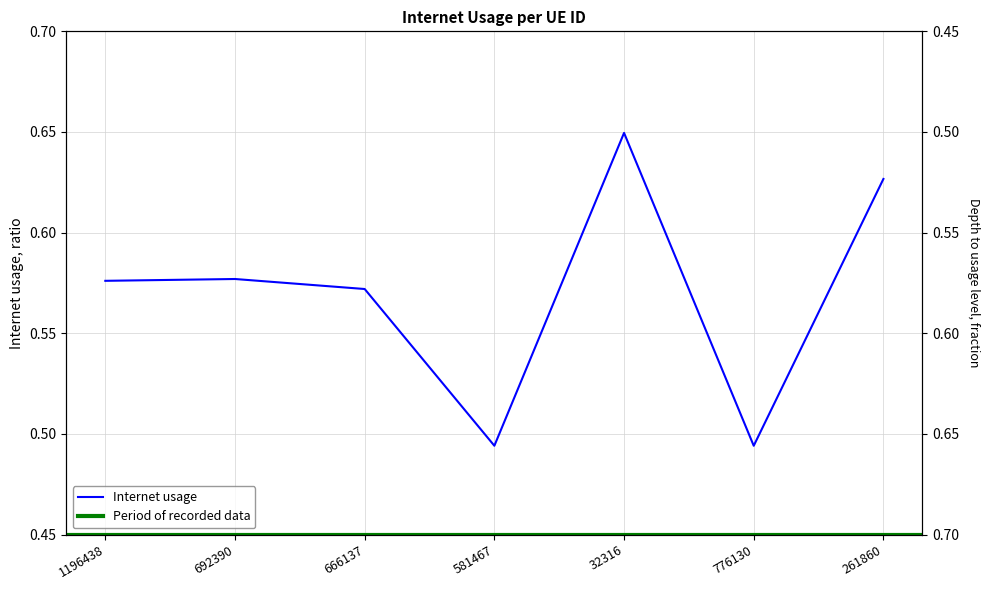

Rank the categories by value from highest to lowest.

32316, 261860, 692390, 1196438, 666137, 581467, 776130